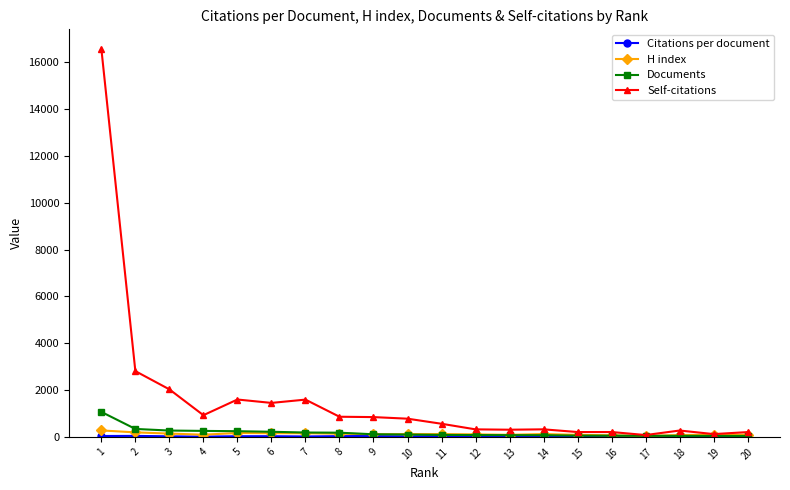

At which category is the sum across all series the highest?

1